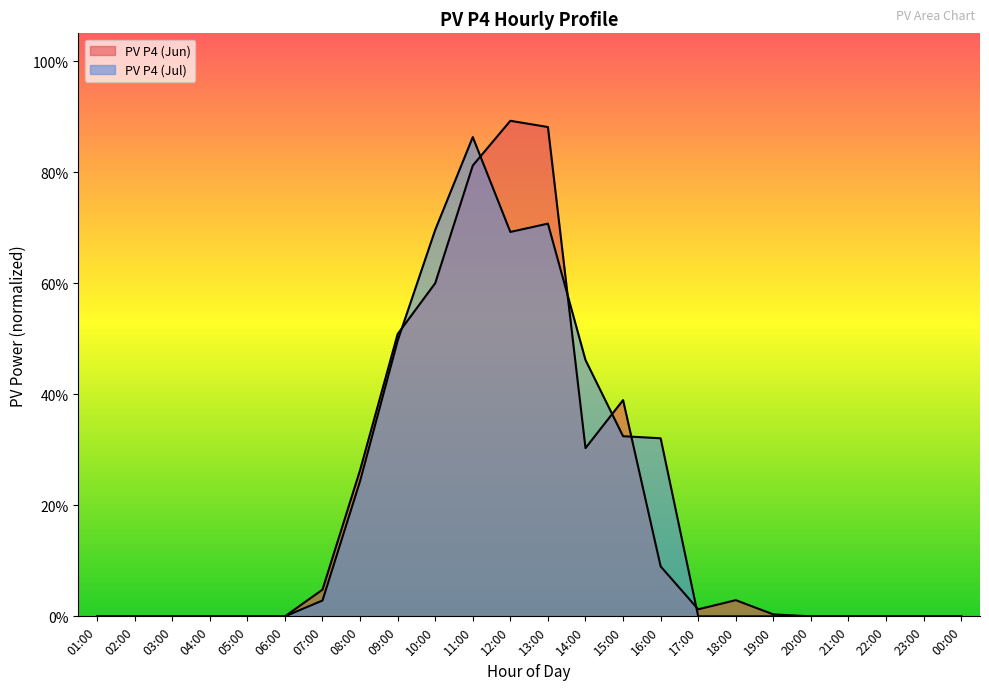

Rank the series at 11:00 from highest to lowest value.

PV P4 (Jul), PV P4 (Jun)